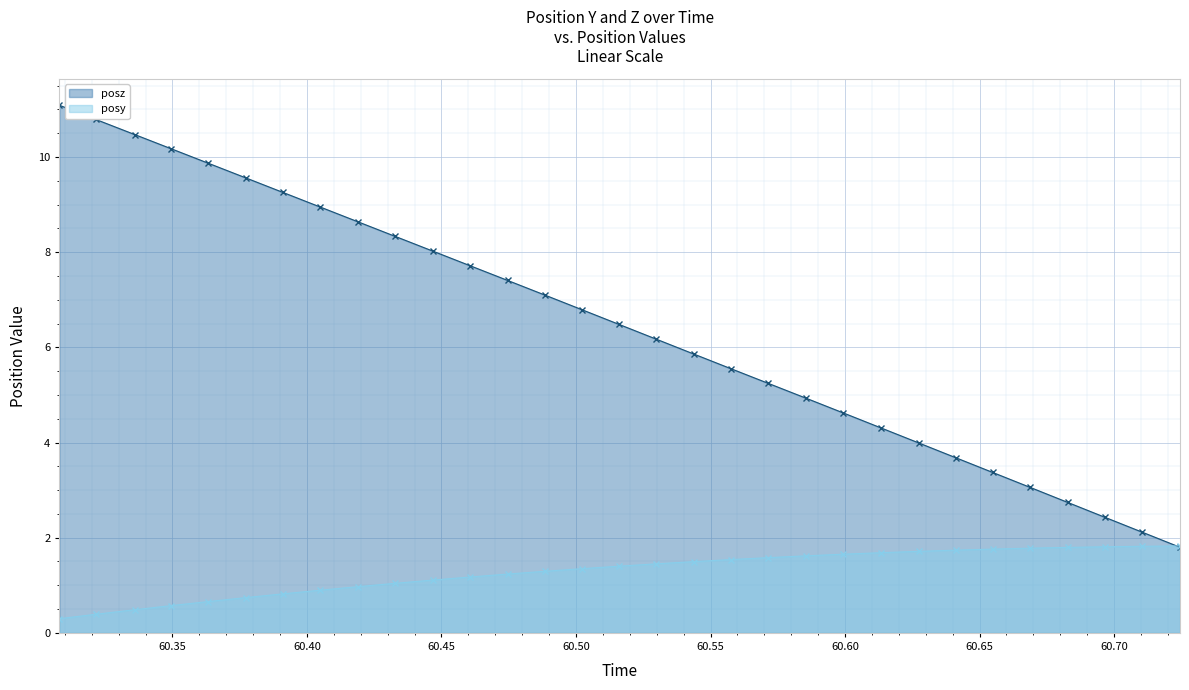

What is the value of the posz point at the 26th from the left?

3.4